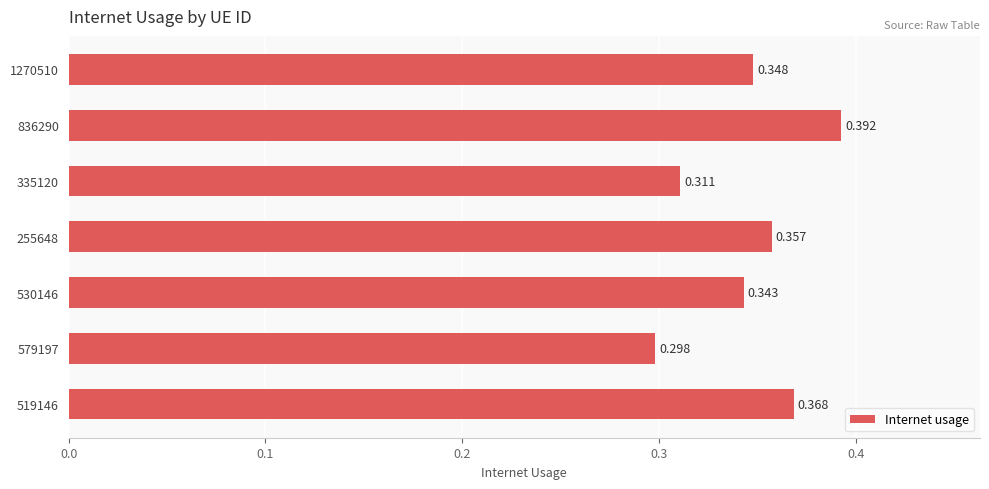

Does the chart contain stacked bars?

No